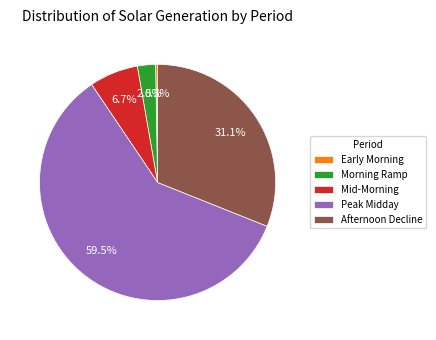

Is there a majority slice in this chart?

Yes